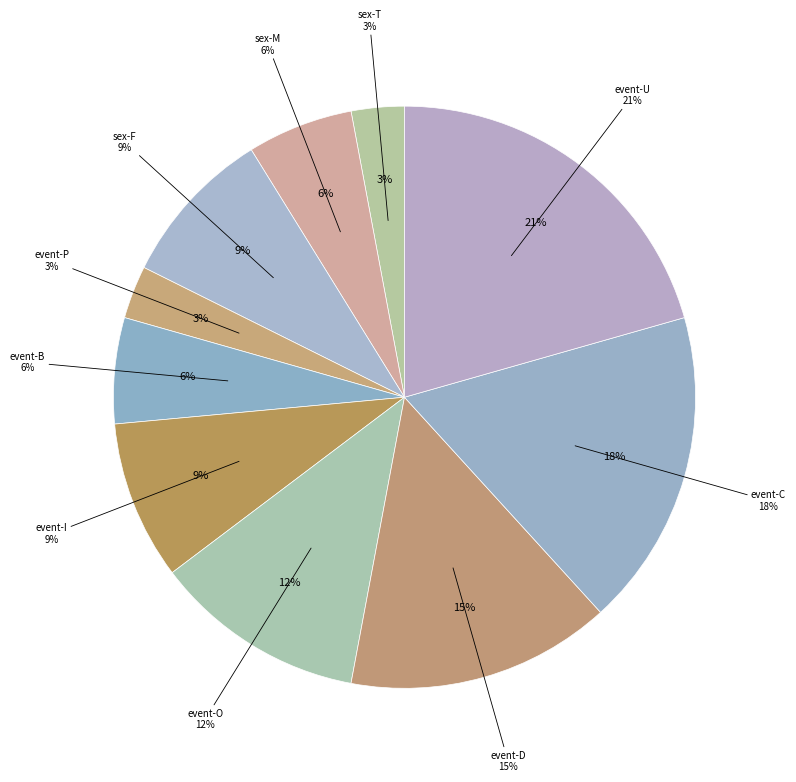

To the nearest percent, what is the combined percentage of event-P and event-D?

18%